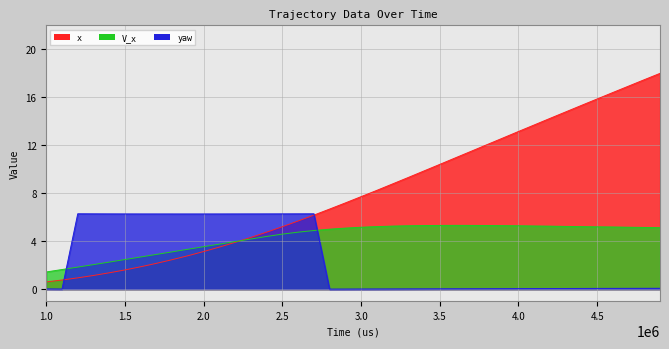

Reading left to right, what are all the values shown in this chart?

x: 999600=0.6	1099560=0.8	1199520=0.9	1299480=1.1	1399440=1.4	1499400=1.6	1599360=1.9	1699320=2.1	1799280=2.5	1900073=2.8	2000033=3.1	2099993=3.5	2199953=3.9	2299913=4.3	2399873=4.8	2499833=5.2	2599793=5.7	2699753=6.2	2799713=6.7	2899673=7.2	2999633=7.7	3099593=8.2	3199553=8.8	3299513=9.3	3399473=9.9	3499433=10.4	3599393=10.9	3699353=11.5	3799313=12.0	3899273=12.6	4000066=13.1	4100026=13.7	4199986=14.2	4299946=14.8	4399906=15.3	4499866=15.9	4599826=16.4	4699786=16.9	4799746=17.5	4899706=18.0
yaw: 999600=0.0	1099560=0.0	1199520=6.3	1299480=6.3	1399440=6.3	1499400=6.3	1599360=6.3	1699320=6.3	1799280=6.3	1900073=6.3	2000033=6.3	2099993=6.3	2199953=6.3	2299913=6.3	2399873=6.3	2499833=6.3	2599793=6.3	2699753=6.3	2799713=0.0	2899673=0.0	2999633=0.0	3099593=0.0	3199553=0.0	3299513=0.0	3399473=0.0	3499433=0.0	3599393=0.0	3699353=0.0	3799313=0.0	3899273=0.0	4000066=0.0	4100026=0.0	4199986=0.0	4299946=0.1	4399906=0.1	4499866=0.1	4599826=0.1	4699786=0.1	4799746=0.1	4899706=0.1
V_x: 999600=1.4	1099560=1.6	1199520=1.8	1299480=2.0	1399440=2.3	1499400=2.5	1599360=2.7	1699320=2.9	1799280=3.1	1900073=3.3	2000033=3.5	2099993=3.8	2199953=4.0	2299913=4.2	2399873=4.4	2499833=4.6	2599793=4.8	2699753=4.9	2799713=5.0	2899673=5.1	2999633=5.2	3099593=5.2	3199553=5.3	3299513=5.3	3399473=5.3	3499433=5.3	3599393=5.3	3699353=5.3	3799313=5.3	3899273=5.3	4000066=5.3	4100026=5.3	4199986=5.3	4299946=5.2	4399906=5.2	4499866=5.2	4599826=5.2	4699786=5.2	4799746=5.1	4899706=5.1